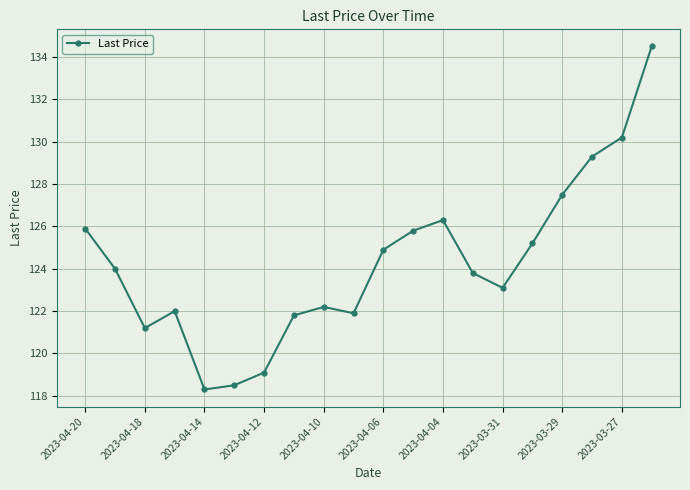

True or false: the data has more than 1 interior local peaks.

True